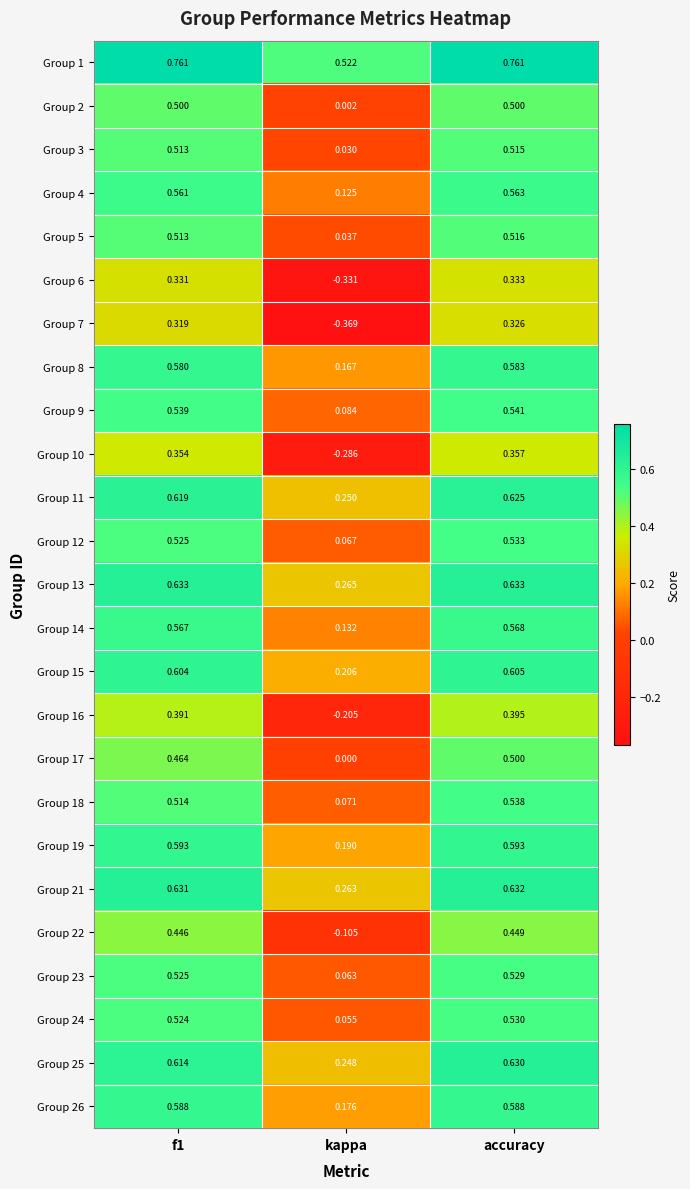

Where is Group 12 nearest to the value 0?

kappa